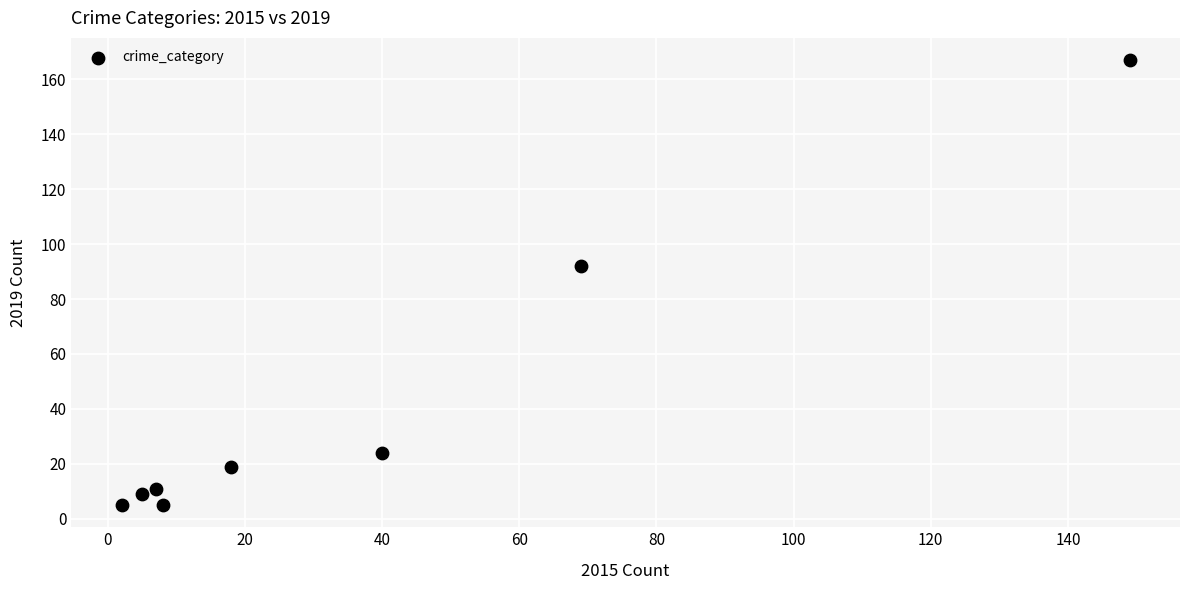

What Y value in the scatter plot is closest to 86?

92